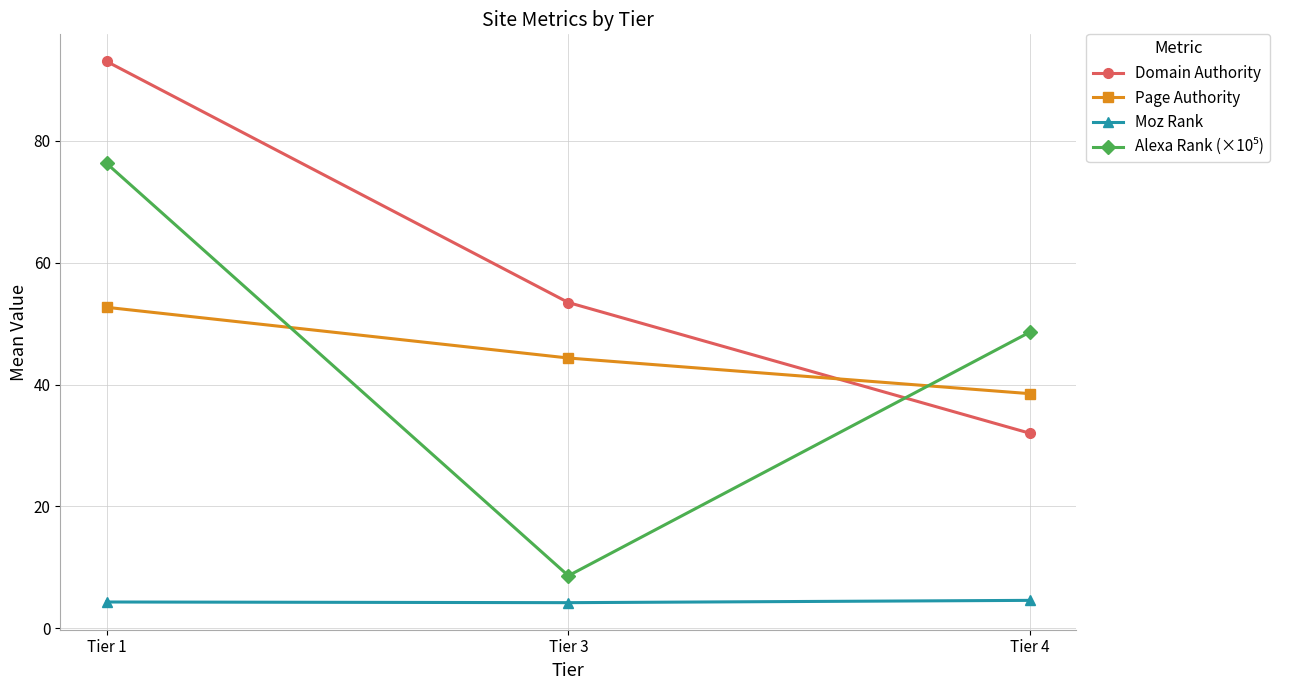

What is the sum of the Moz Rank values at Tier 3 and Tier 4?

8.8